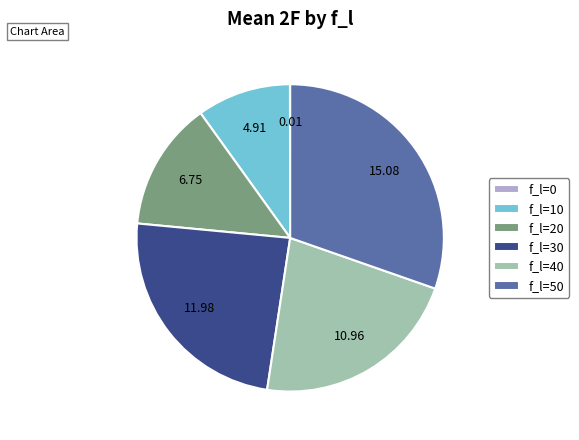

Is the sum of f_l=30 and f_l=40 greater than half?

No